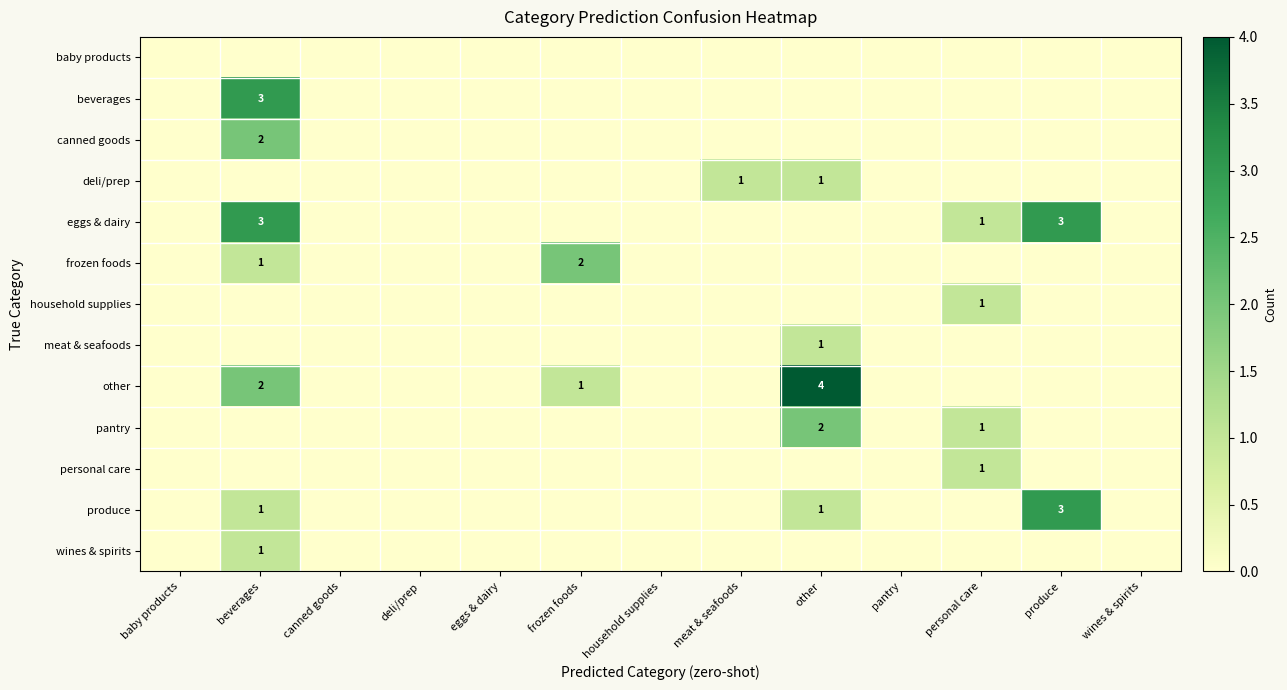

At how many categories does at least one series exceed 0?

6